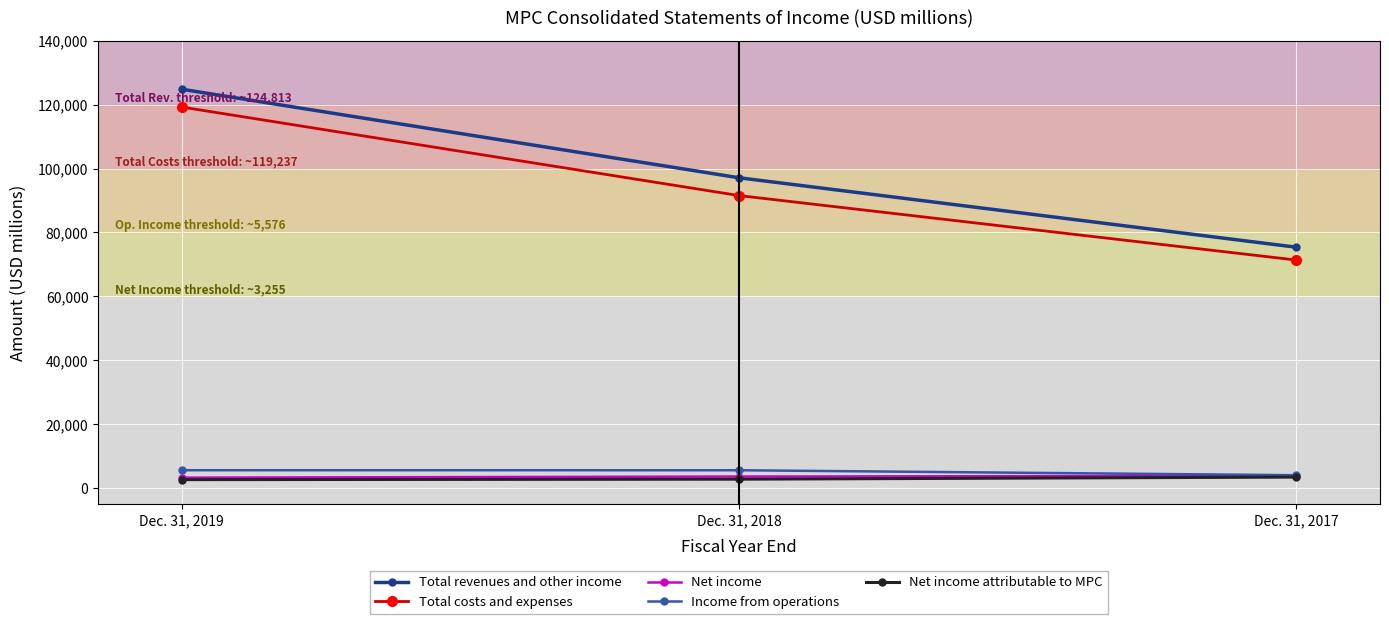

Is it true that Total costs and expenses equals 71351 at Dec. 31, 2017?

True